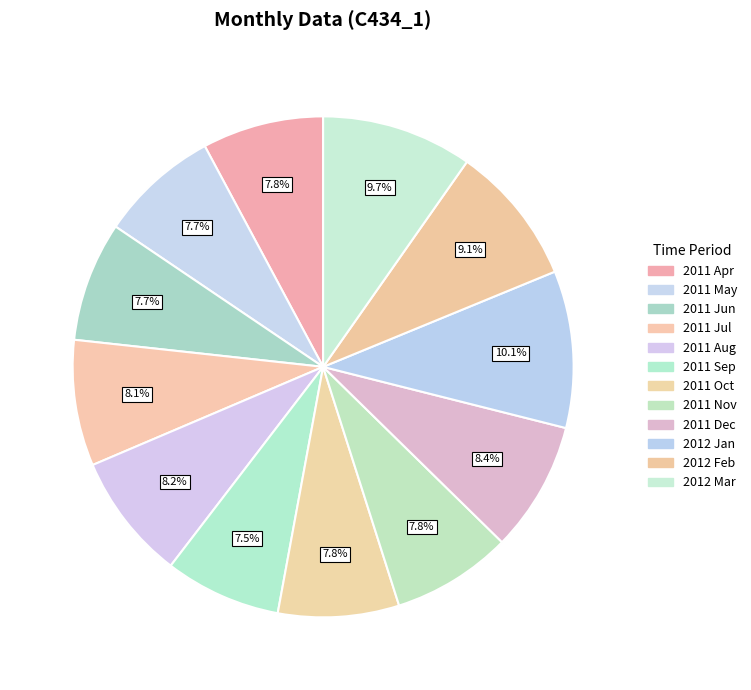

What percentage is the 2011 Dec slice, to the nearest percent?

8%